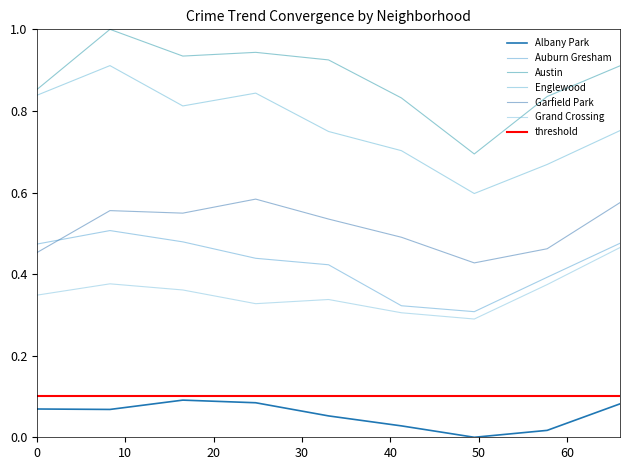

Reading right to left, extract all data points from this chart.

Albany Park: 0.1	0.0	0.0	0.0	0.1	0.1	0.1	0.1	0.1
Auburn Gresham: 0.5	0.4	0.3	0.3	0.4	0.4	0.5	0.5	0.5
Austin: 0.9	0.8	0.7	0.8	0.9	0.9	0.9	1.0	0.9
Englewood: 0.8	0.7	0.6	0.7	0.7	0.8	0.8	0.9	0.8
Garfield Park: 0.6	0.5	0.4	0.5	0.5	0.6	0.5	0.6	0.5
Grand Crossing: 0.5	0.4	0.3	0.3	0.3	0.3	0.4	0.4	0.3